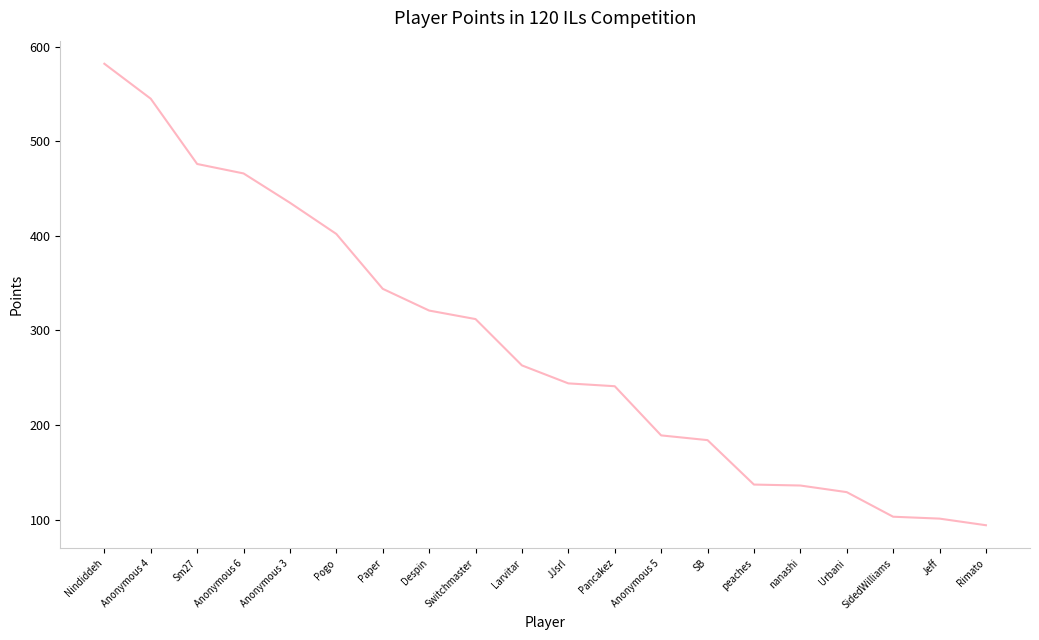

The chart shows a value of 203 at Urbani. True or false?

False